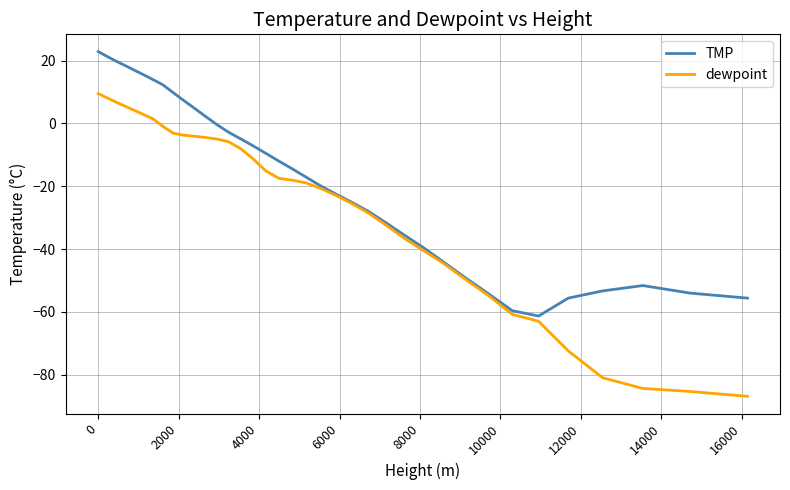

List the series in order of their peak value, lowest first.

dewpoint, TMP